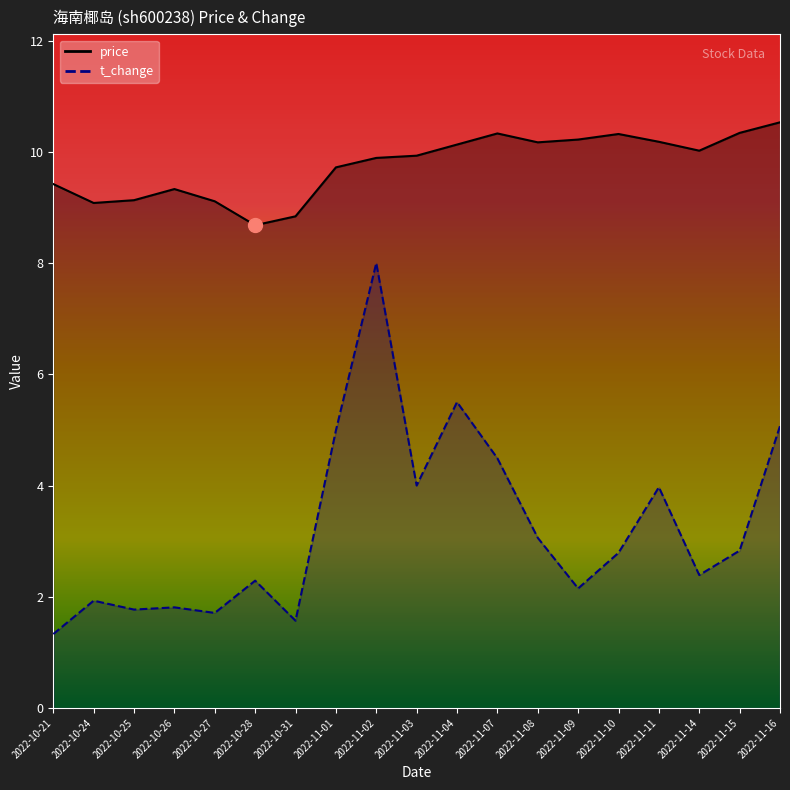

Is the value of price at 2022-11-09 greater than the value of t_change at 2022-10-28?

Yes